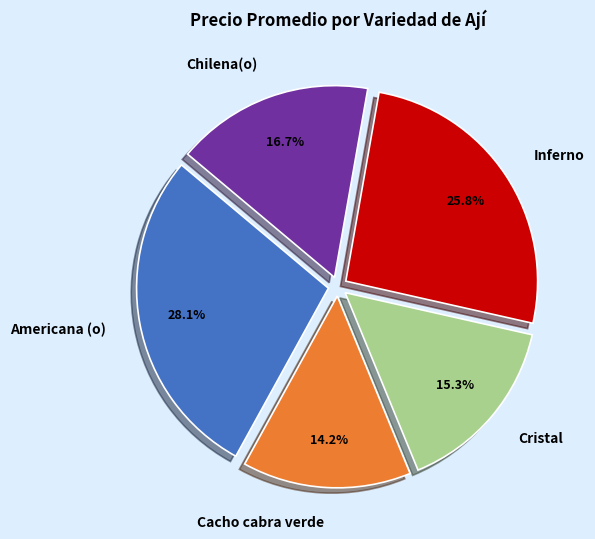

Approximately how many times larger is the value at Americana (o) compared to Chilena(o)?

1.7